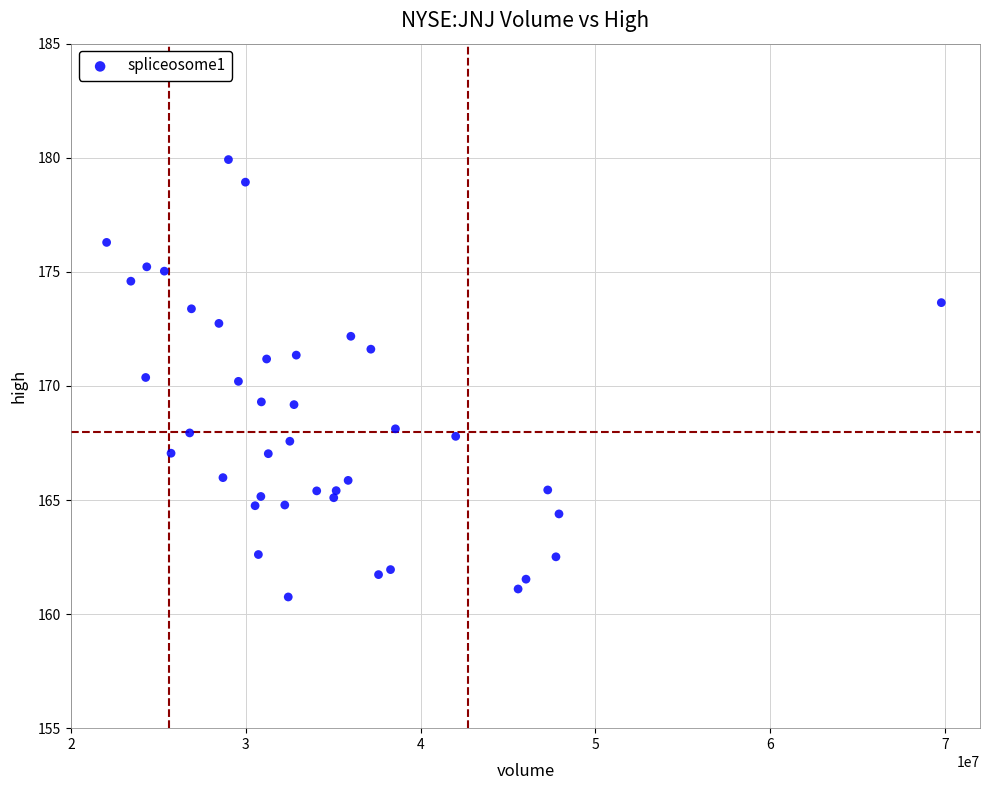

What is the range of X values (max minus min)?

47754246.0